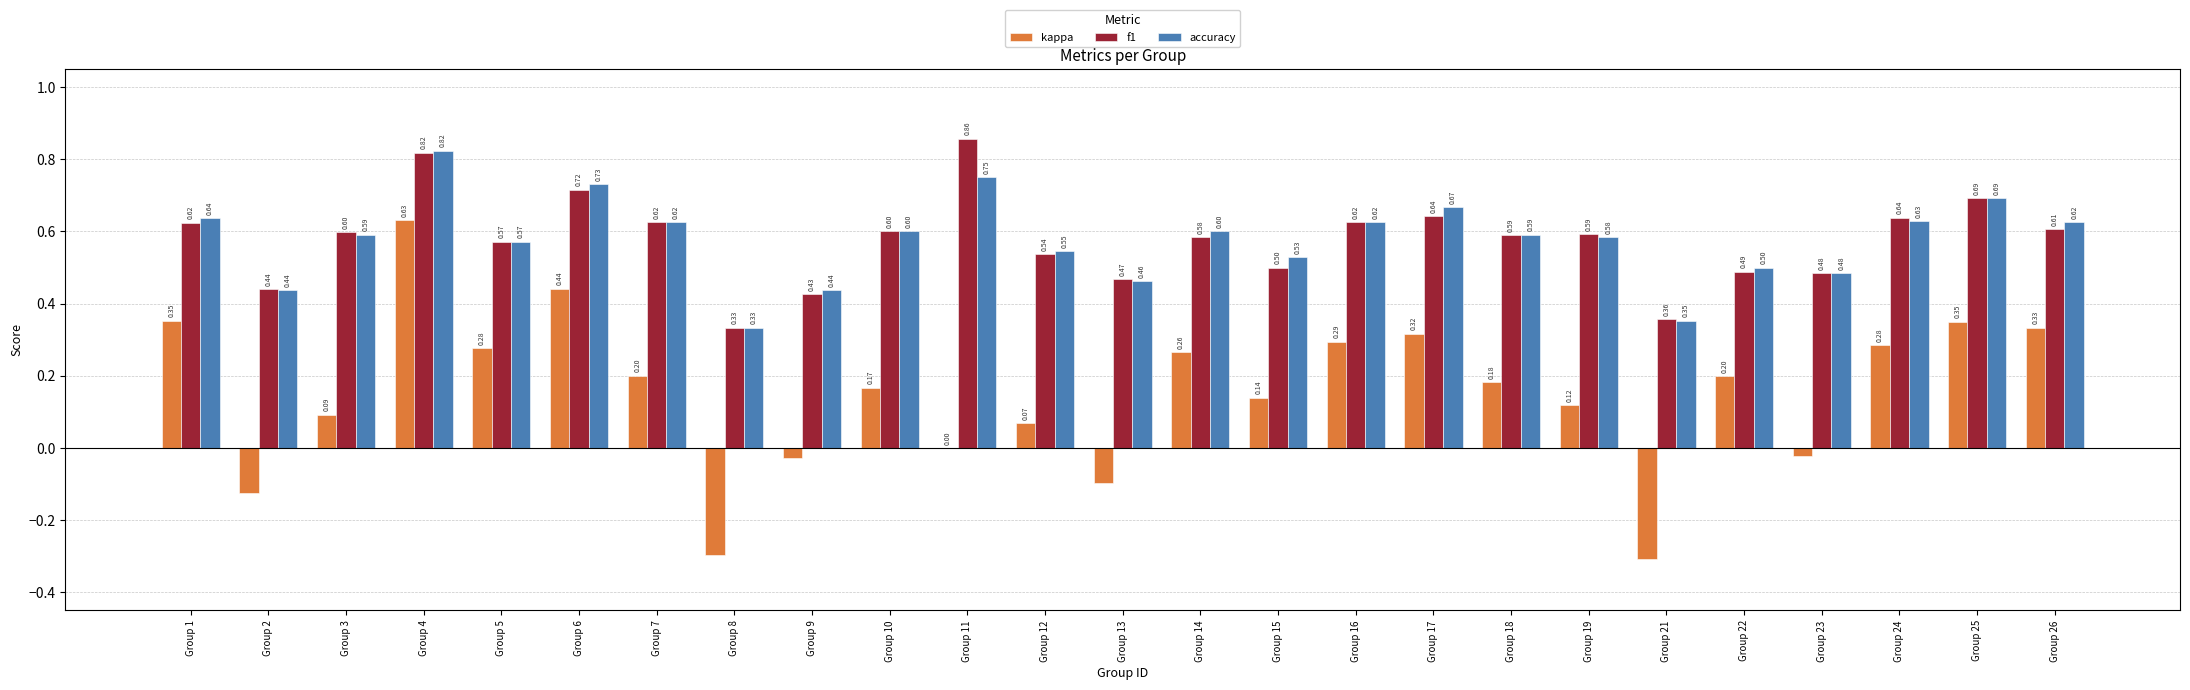

What is the sum of all f1 values?

14.4